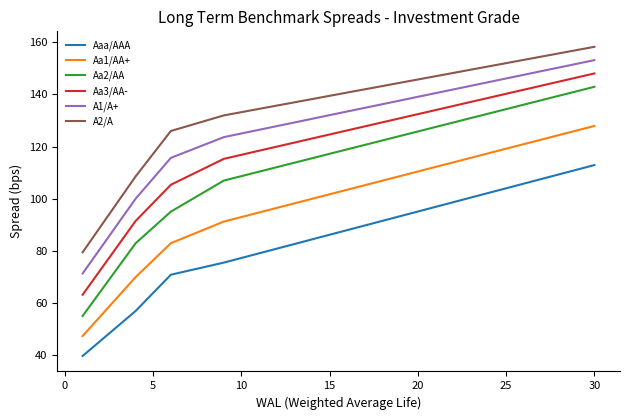

Which series has the widest spread of values?

Aa2/AA